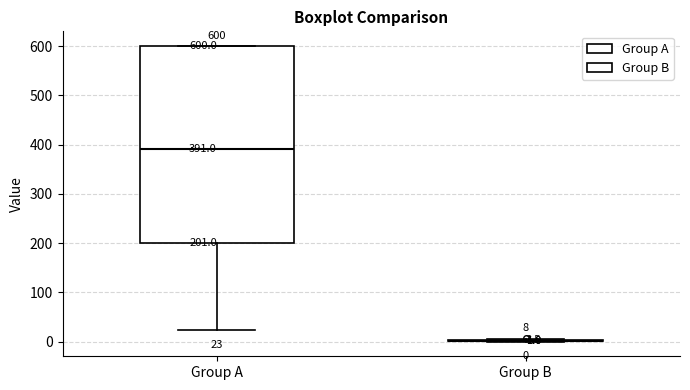

Which box is the tallest, from its lower edge to its upper edge?

Group A